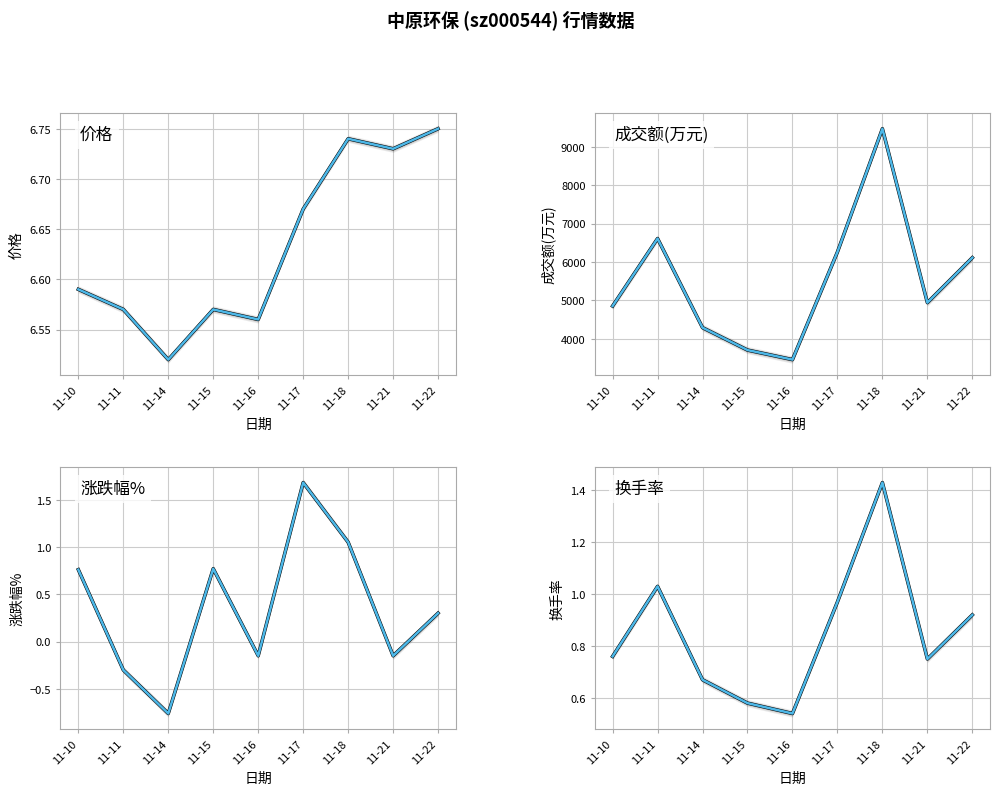

How many values in the 涨跌幅% series exceed 0?

5